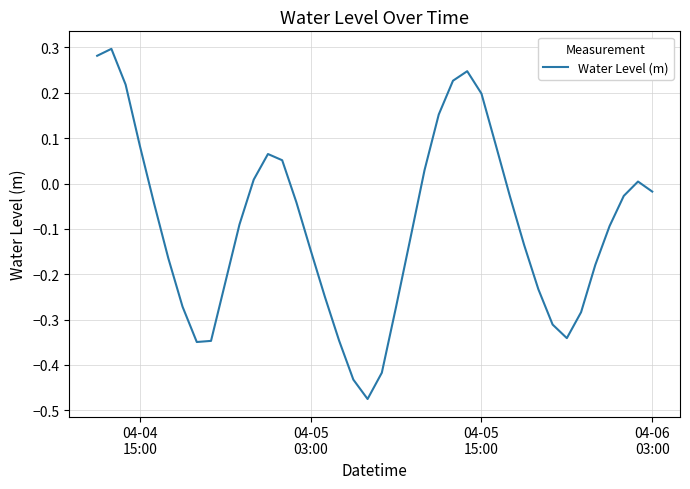

How many series are shown in this chart?

1